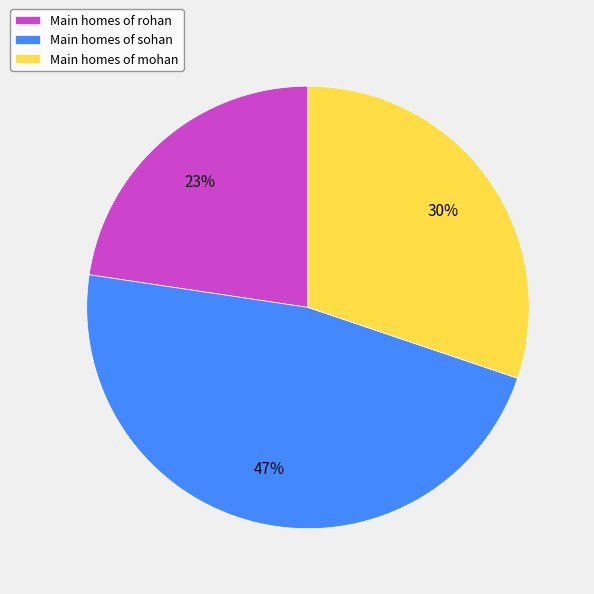

How many slices are in this pie chart?

3